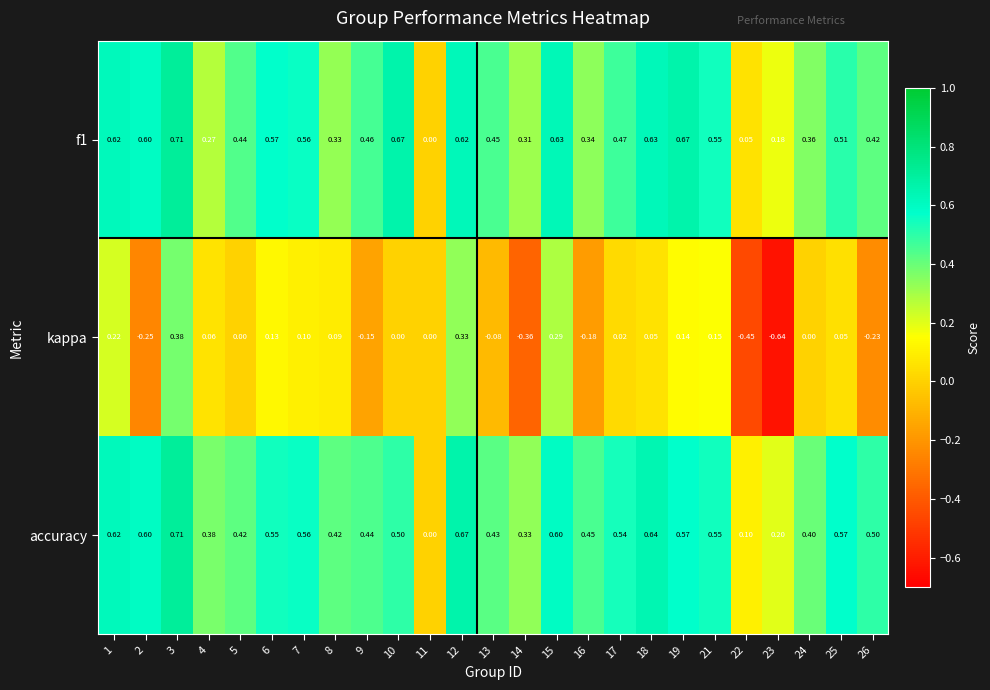

Which series has the largest range (max minus min)?

kappa